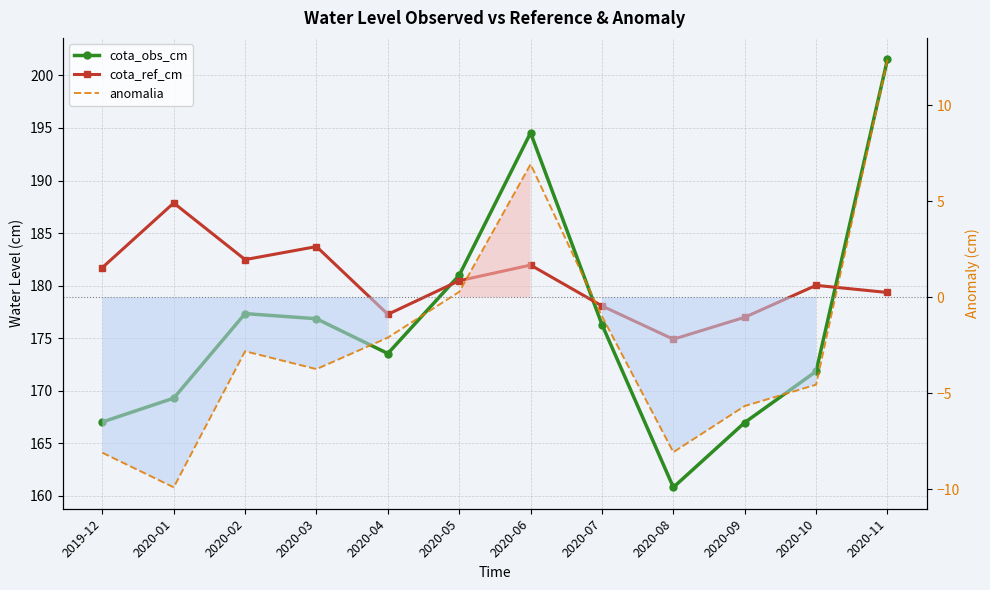

Is it true that cota_obs_cm equals 262.2 at 2020-02?

False